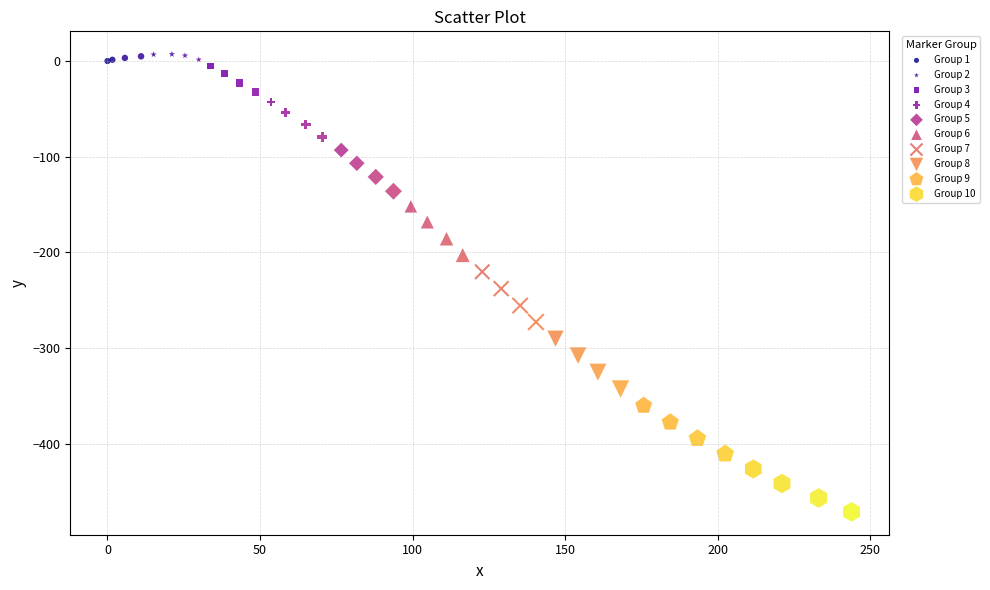

What are all the series names shown in the legend?

Group 1, Group 2, Group 3, Group 4, Group 5, Group 6, Group 7, Group 8, Group 9, Group 10